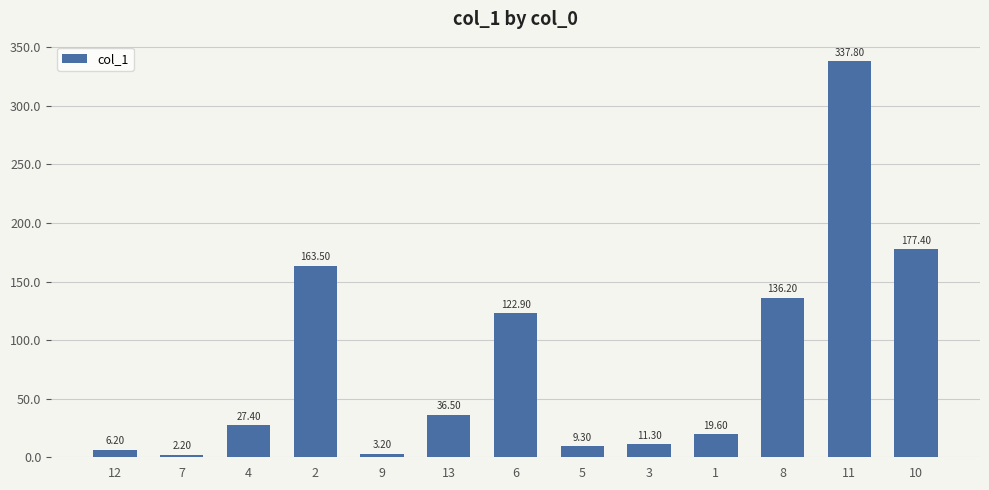

Are the bars grouped side by side (vs. stacked)?

No